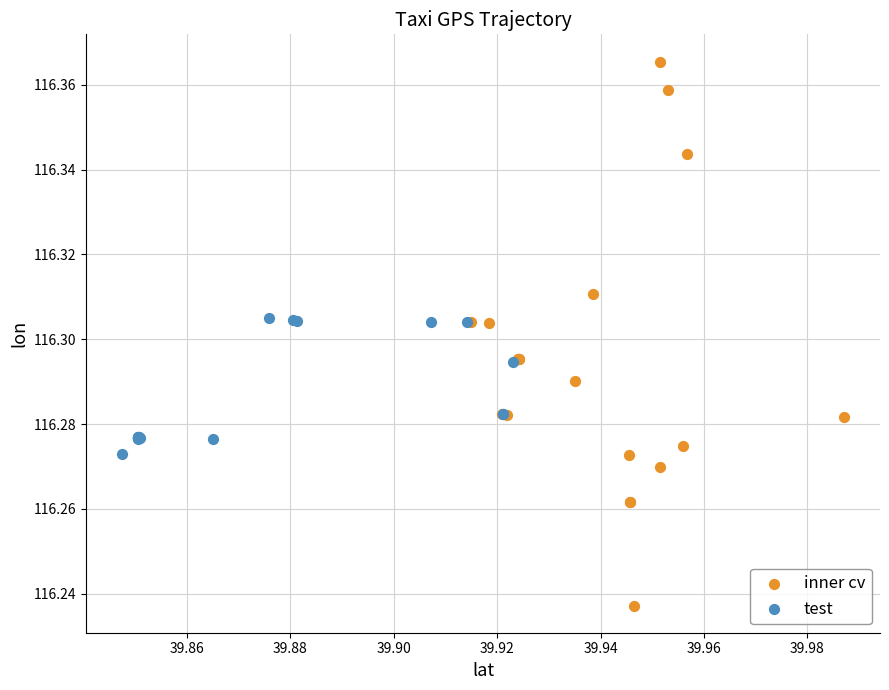

Which series has the widest spread of Y values?

inner cv